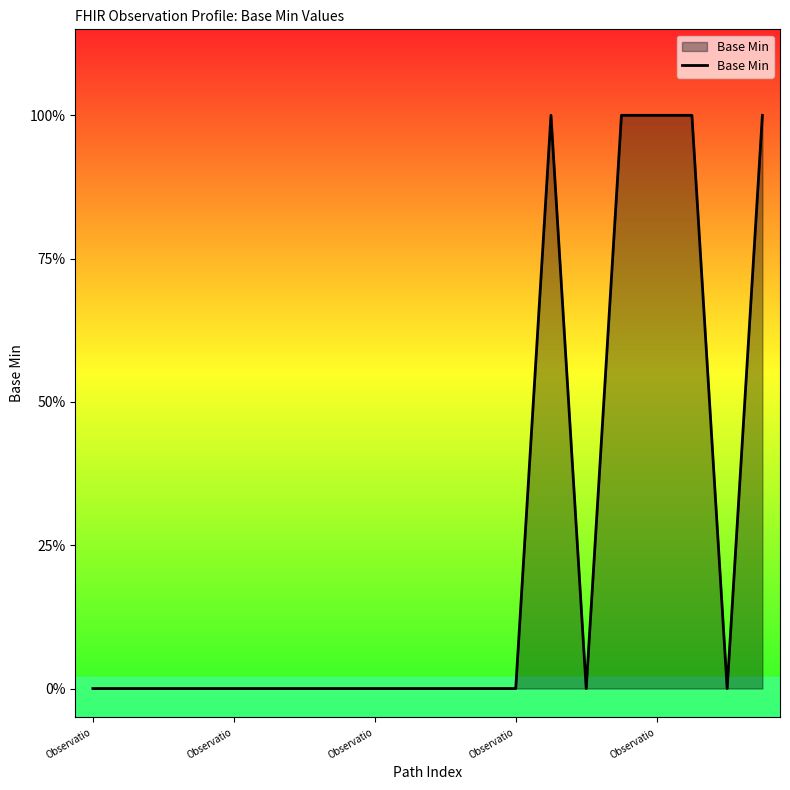

List the labels in order of value, largest first.

13, 15, 16, 17, 19, Observatio, Observatio, Observatio, Observatio, Observatio, 5, 6, 7, 8, 9, 10, 11, 12, 14, 18